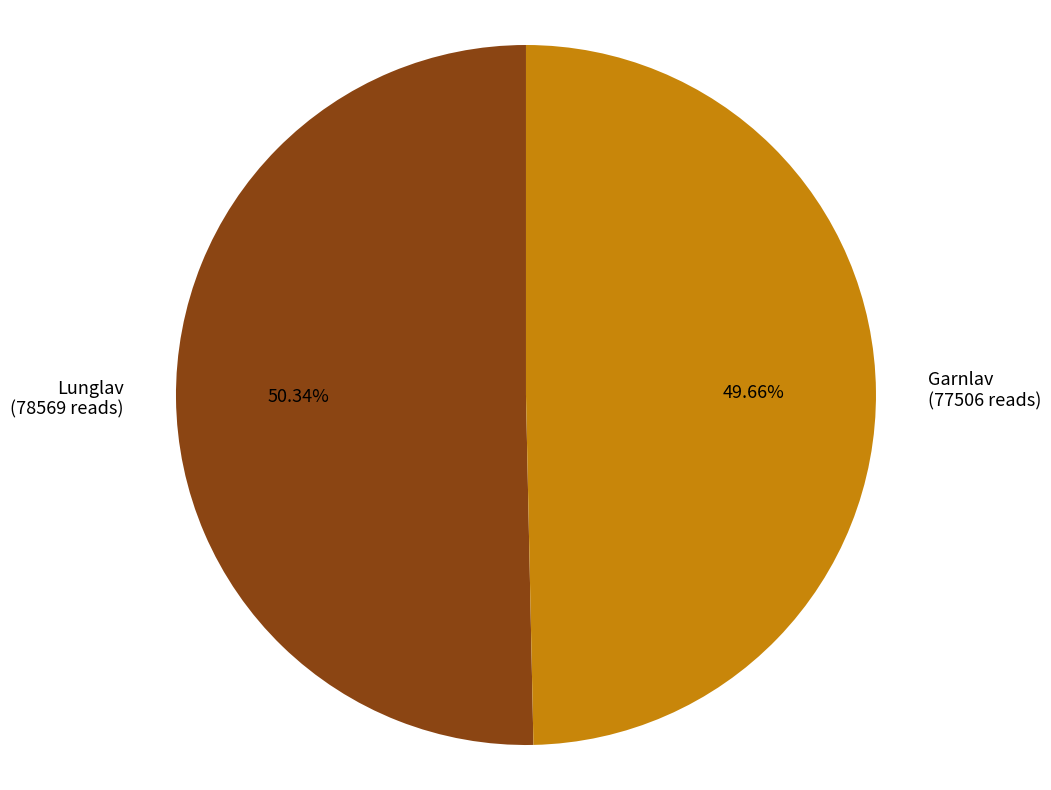

Is there any slice that represents more than half of the pie?

Yes